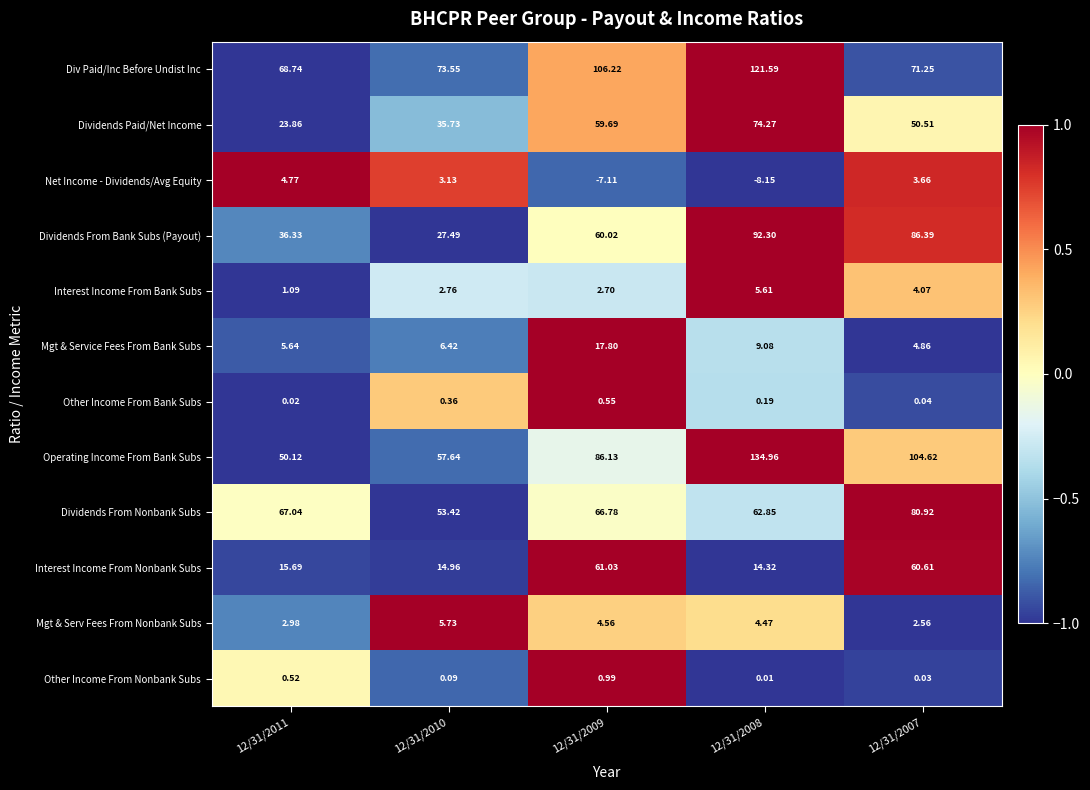

Which series has the largest range (max minus min)?

Operating Income From Bank Subs